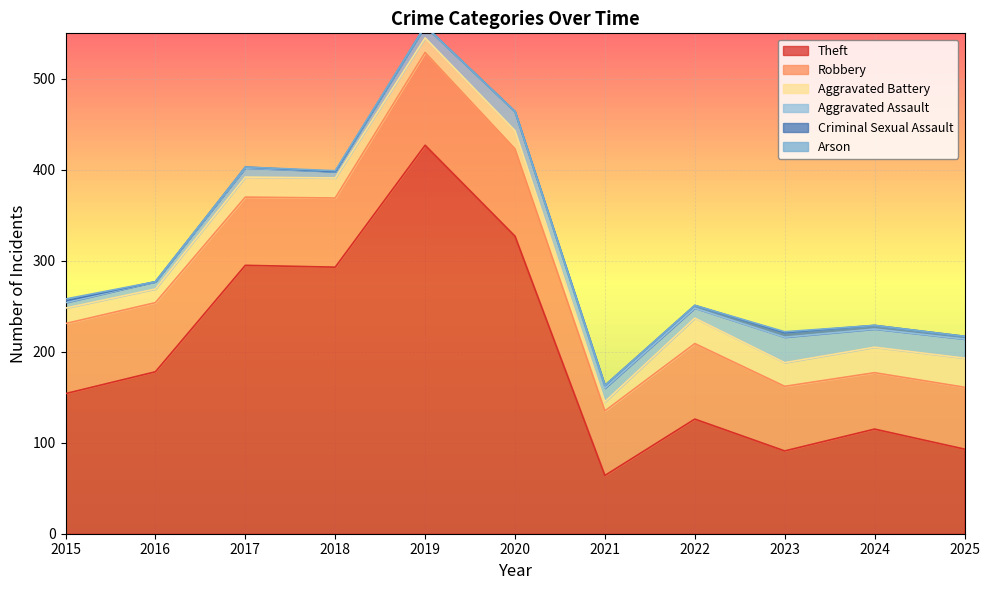

What are all the series names shown in the legend?

Theft, Robbery, Aggravated Battery, Aggravated Assault, Criminal Sexual Assault, Arson